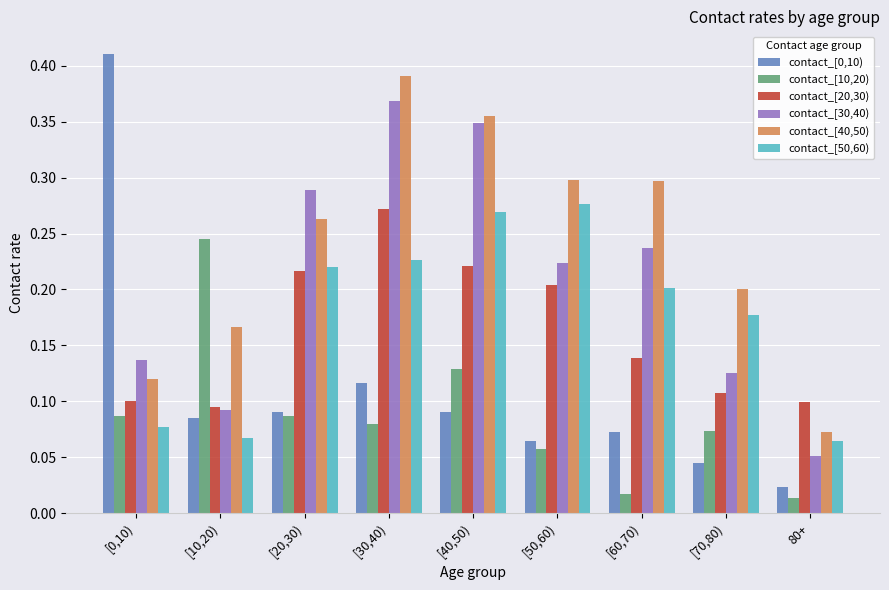

Between [20,30) and [30,40), which series saw the biggest shift?

contact_[40,50)